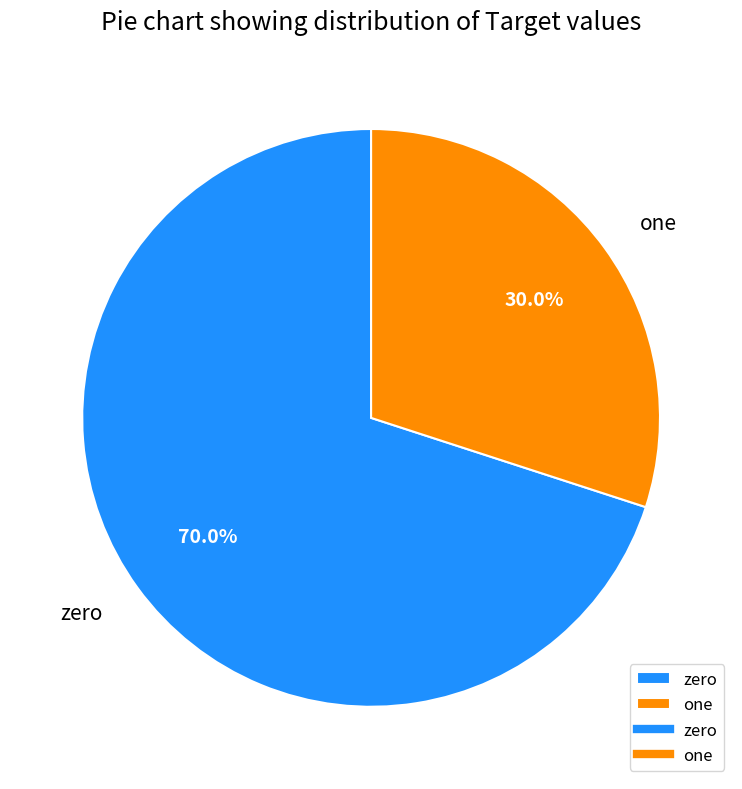

The one slice represents 30% of the pie. True or false?

True